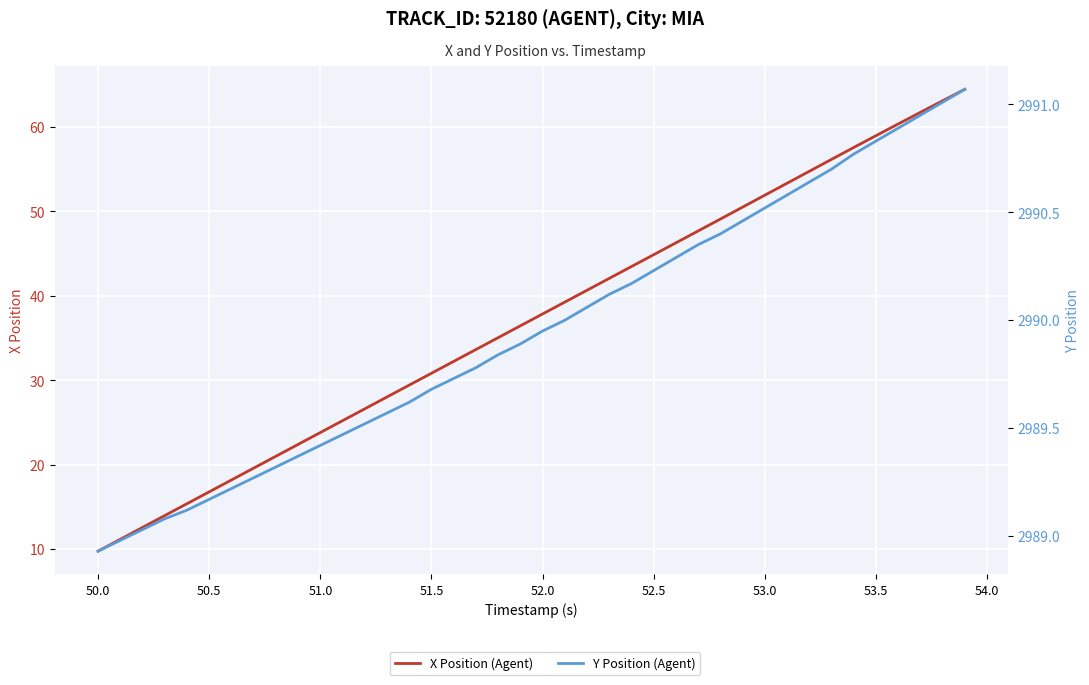

What is the minimum value shown in the chart?

9.8